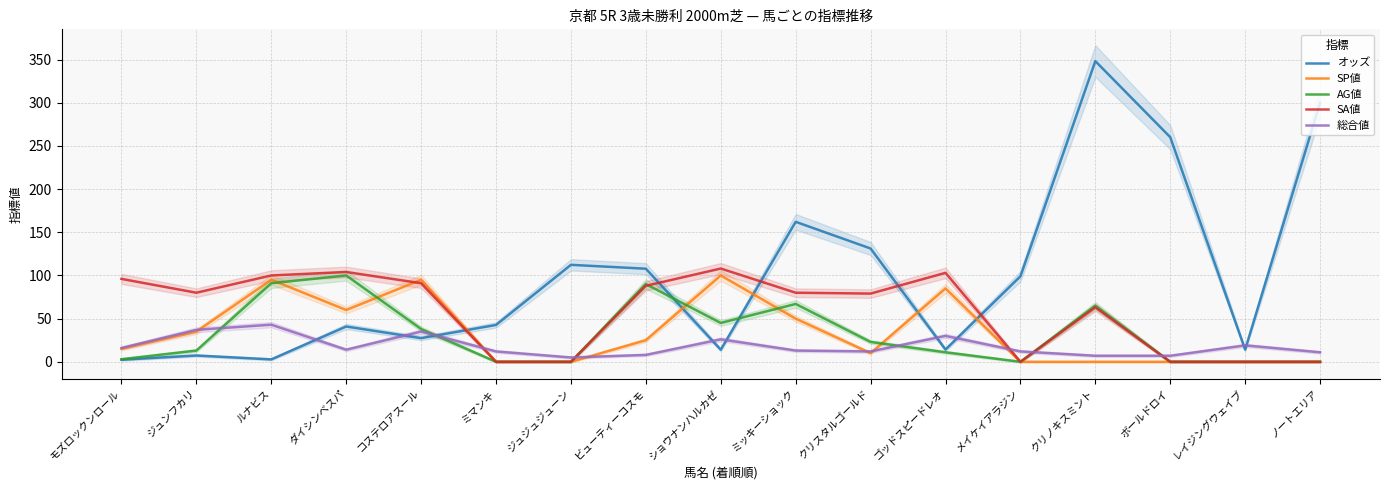

What is the minimum value for オッズ?

2.4